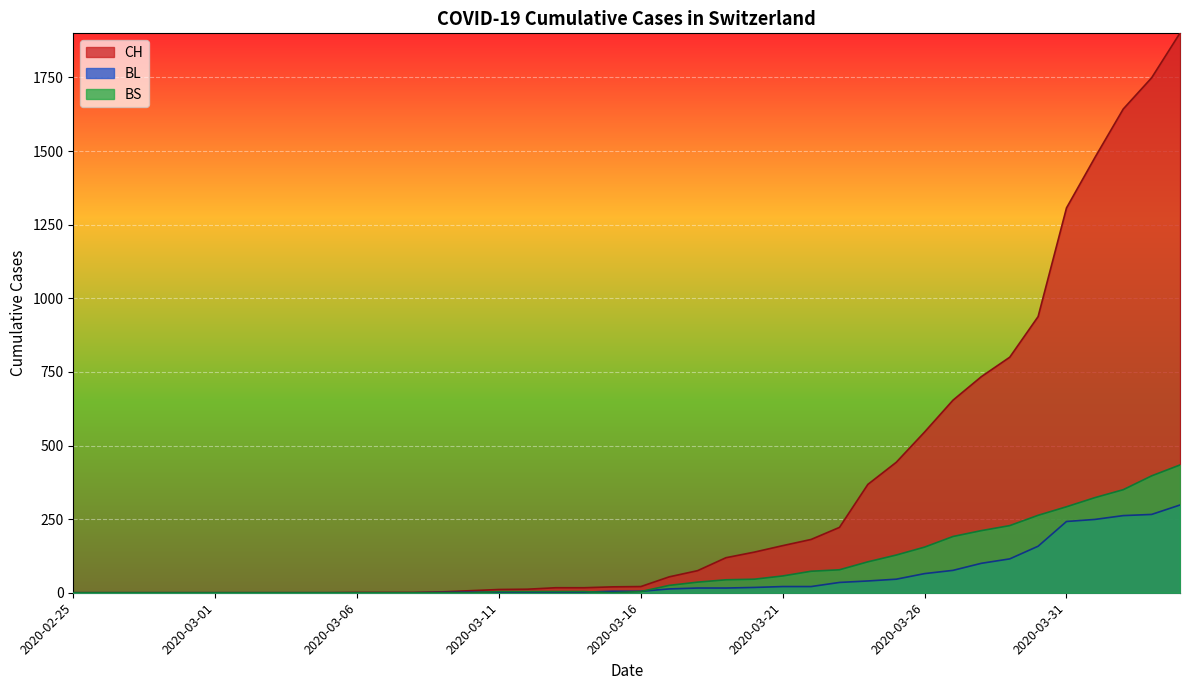

True or false: BL and CH intersect in this chart.

False